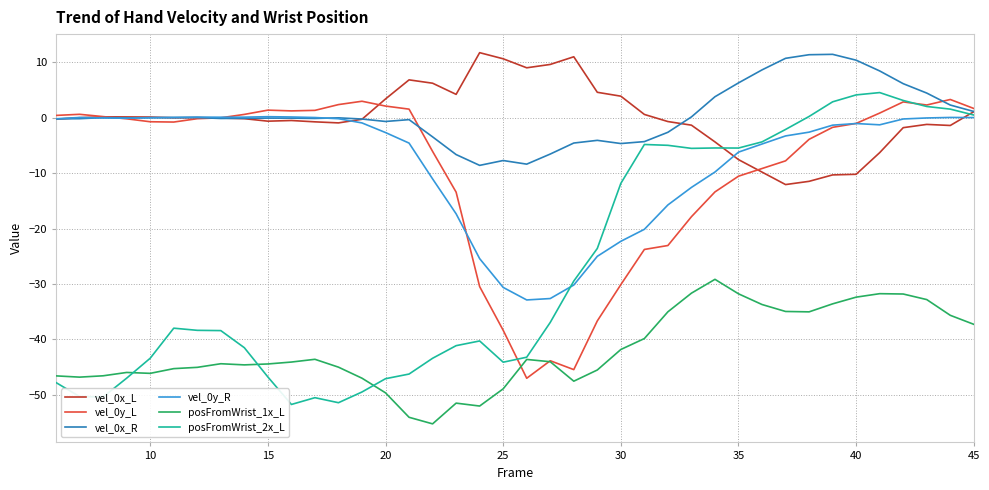

What is the smallest value displayed?

-55.2